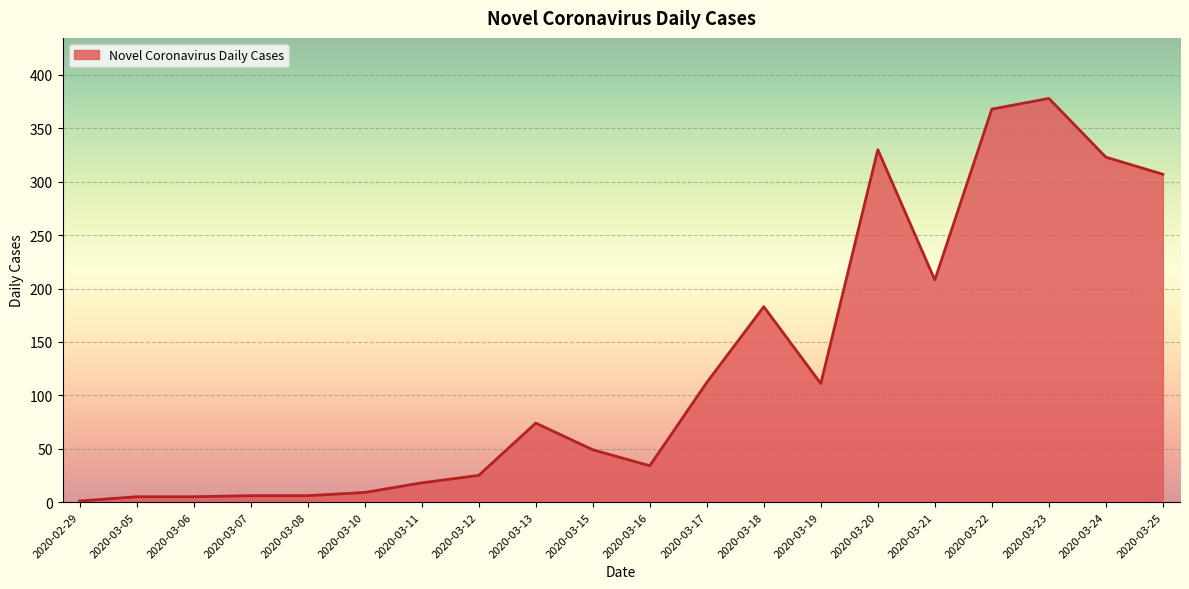

At which category does the chart reach its minimum across all series?

2020-02-29